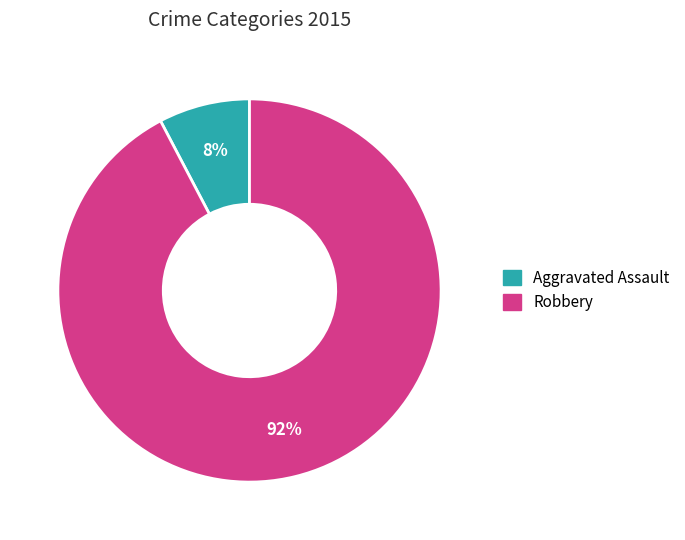

Is there a majority slice in this chart?

Yes